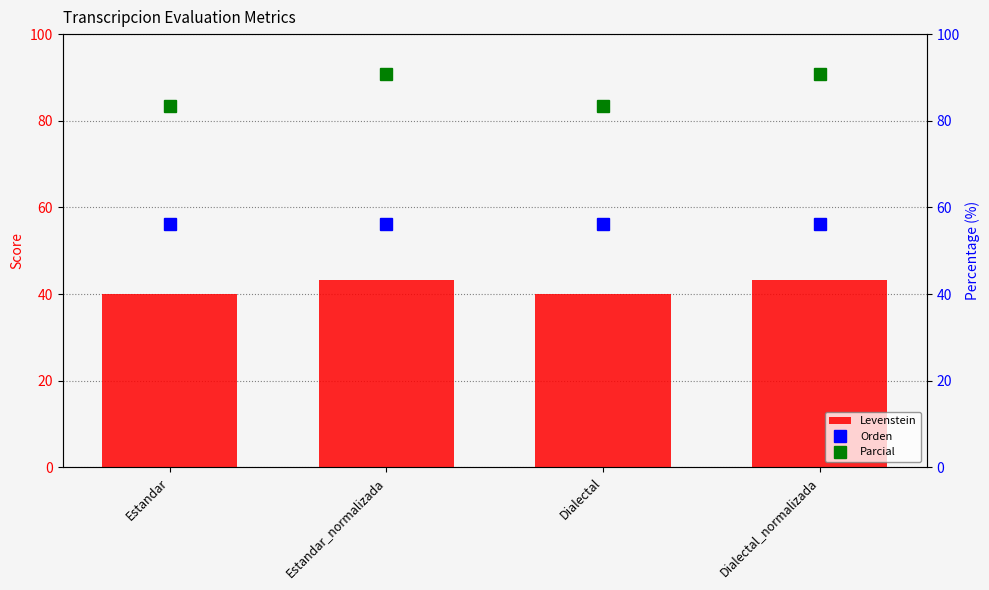

What is the value of the Levenstein bar at the 4th from the left?

43.2